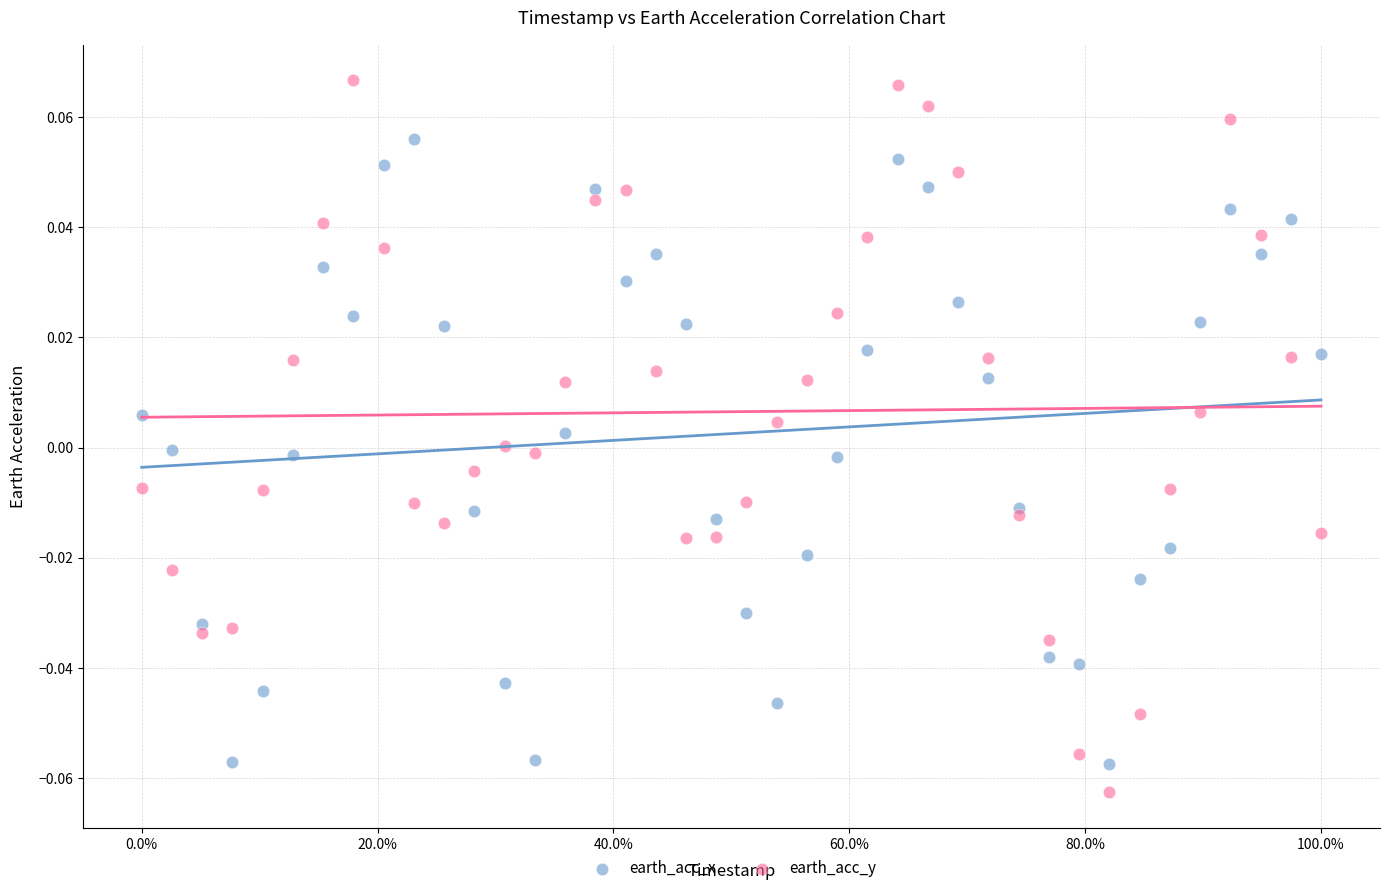

Which series has the widest spread of Y values?

earth_acc_y